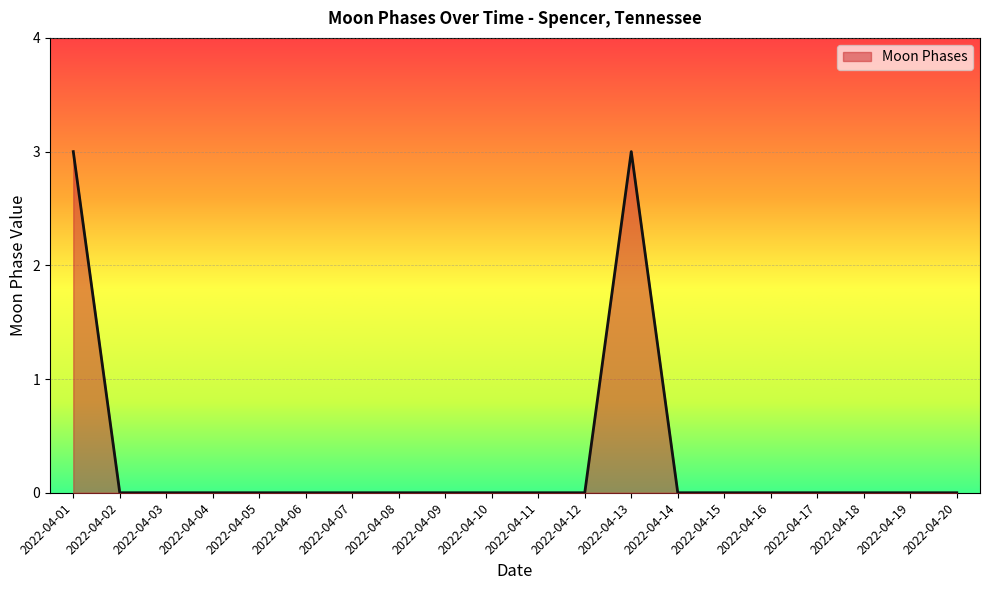

True or false: there are more than 0 points higher than both neighbors.

True